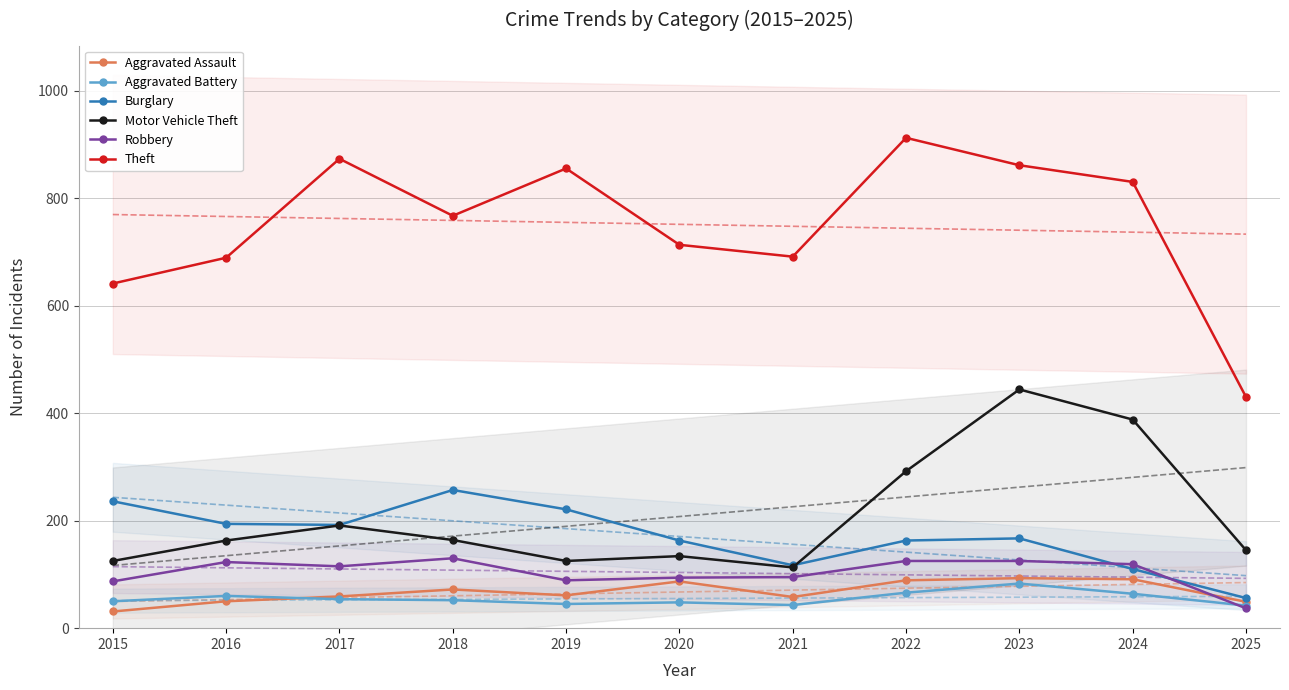

True or false: Theft has a value of 1014 at 2016.

False